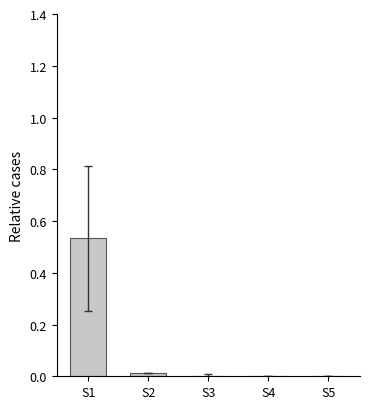

Is it true that the value at S5 is -0.2?

False